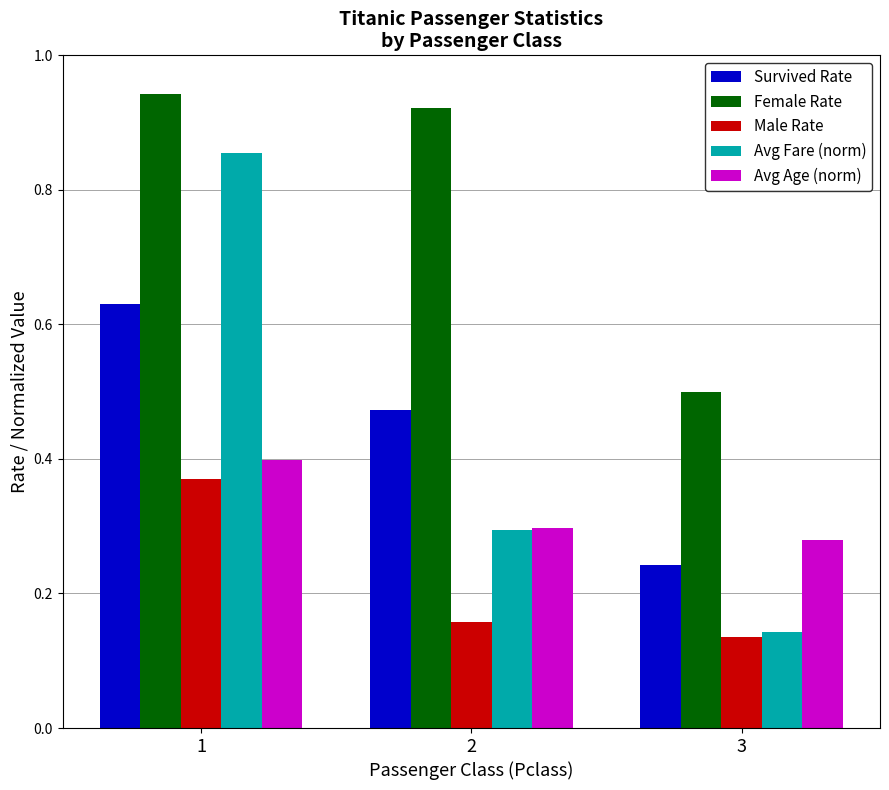

Which category has the lowest value across all series?

3